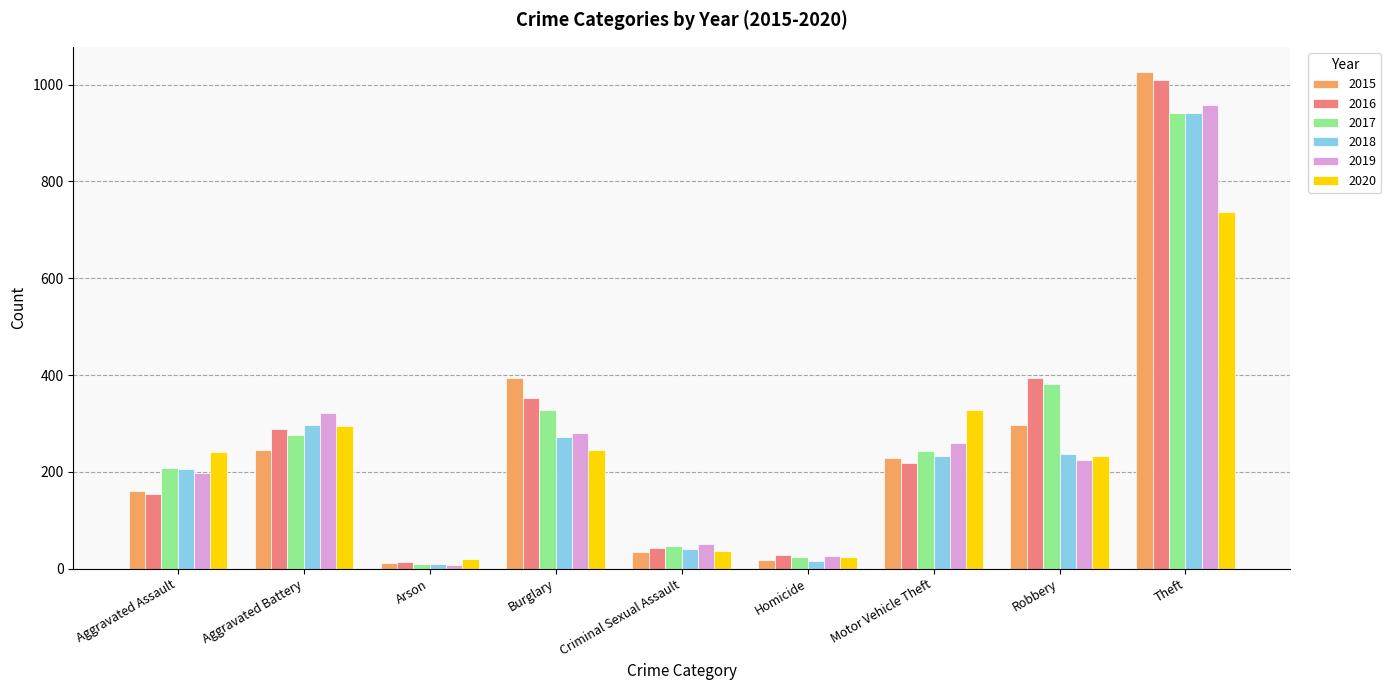

What position from the left is Criminal Sexual Assault?

5